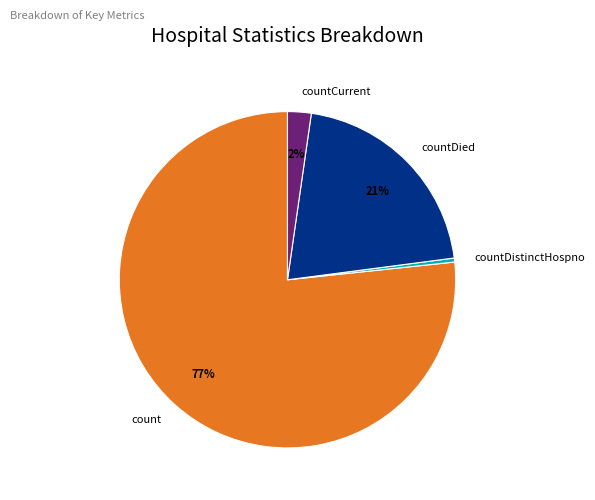

How many slices are in this pie chart?

4